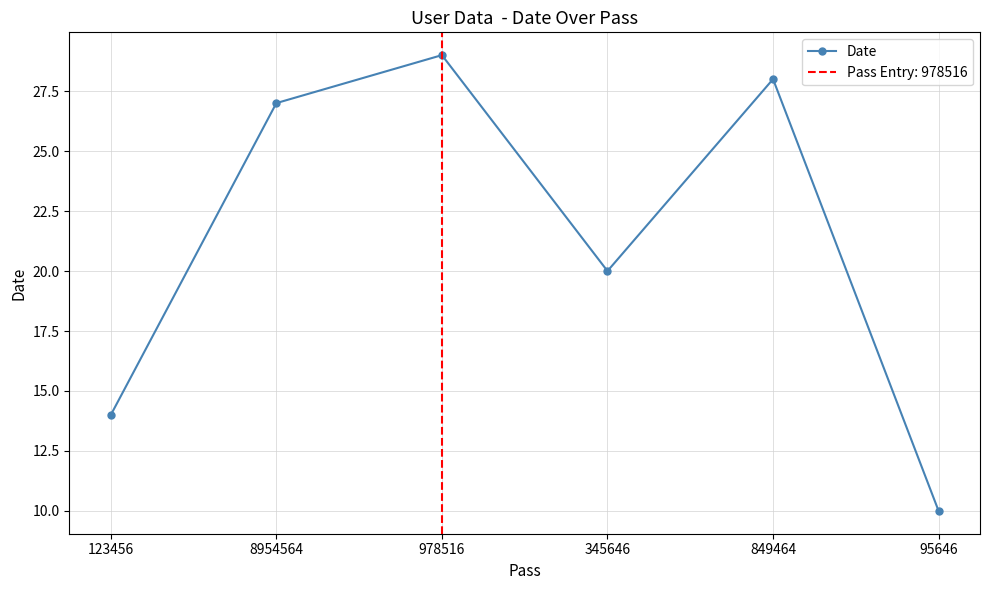

How many data points are less than 27?

3